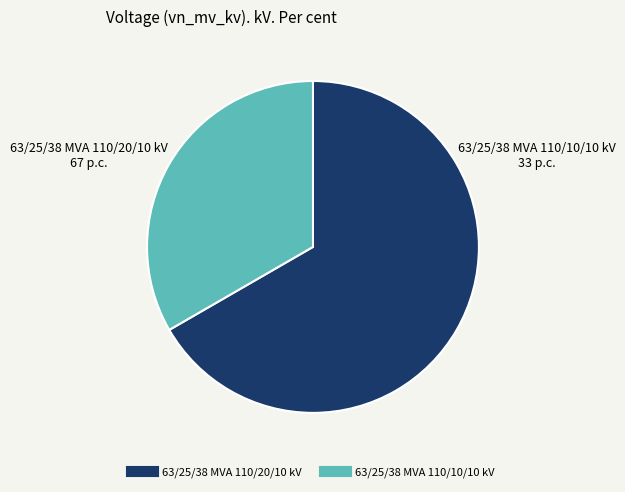

The 63/25/38 MVA 110/10/10 kV slice represents 33% of the pie. True or false?

True